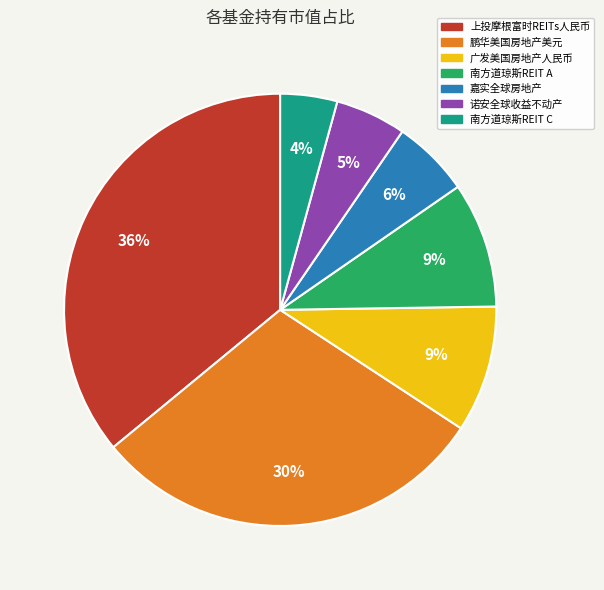

Count the number of slices in the pie.

7